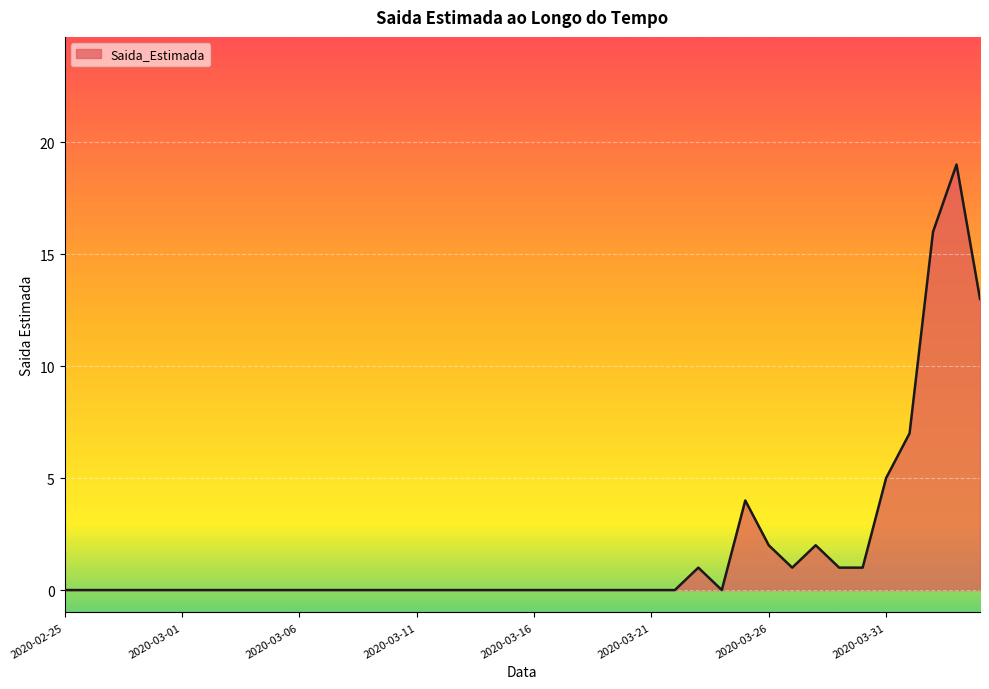

What is the difference between the maximum and minimum values?

19